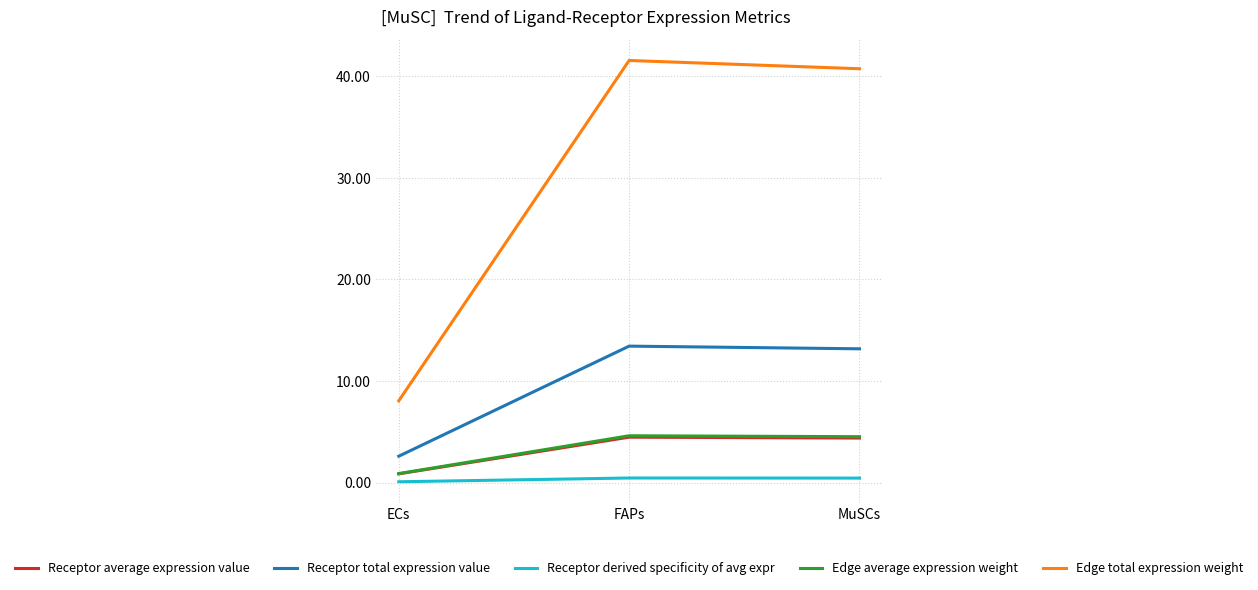

At which label is Receptor average expression value closest to 2?

ECs